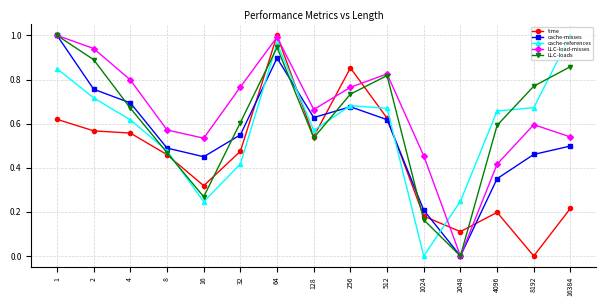

Is this an area chart (filled region under the line)?

No